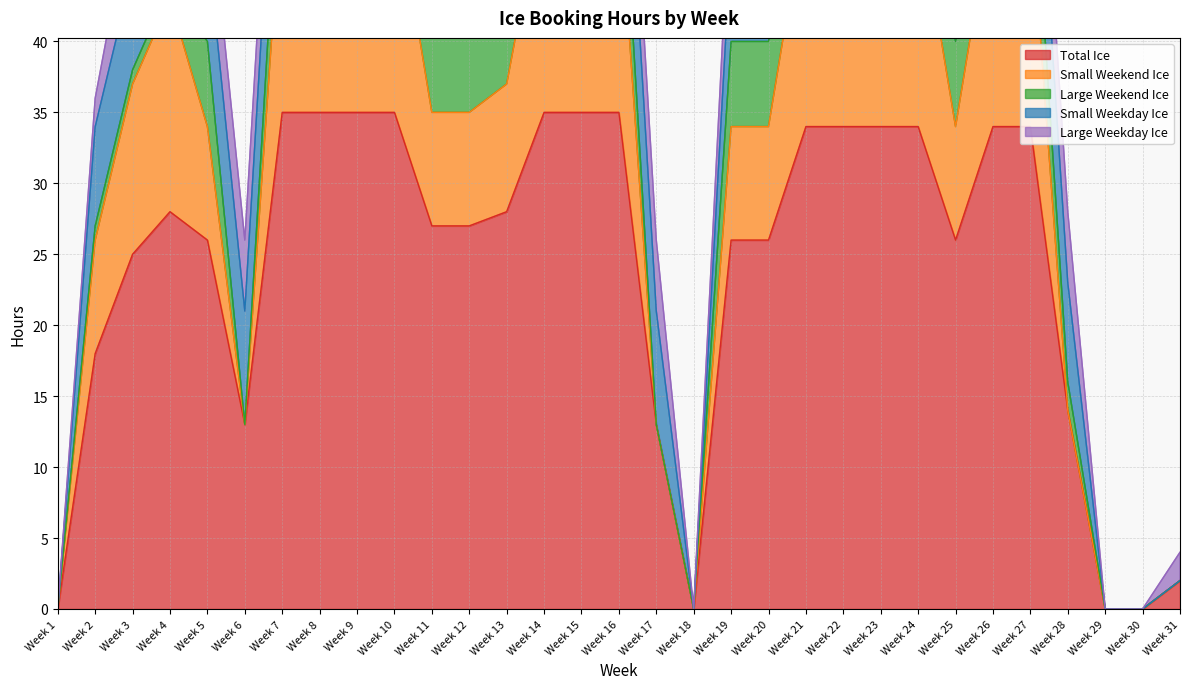

True or false: Small Weekend Ice and Total Ice cross at least once.

False